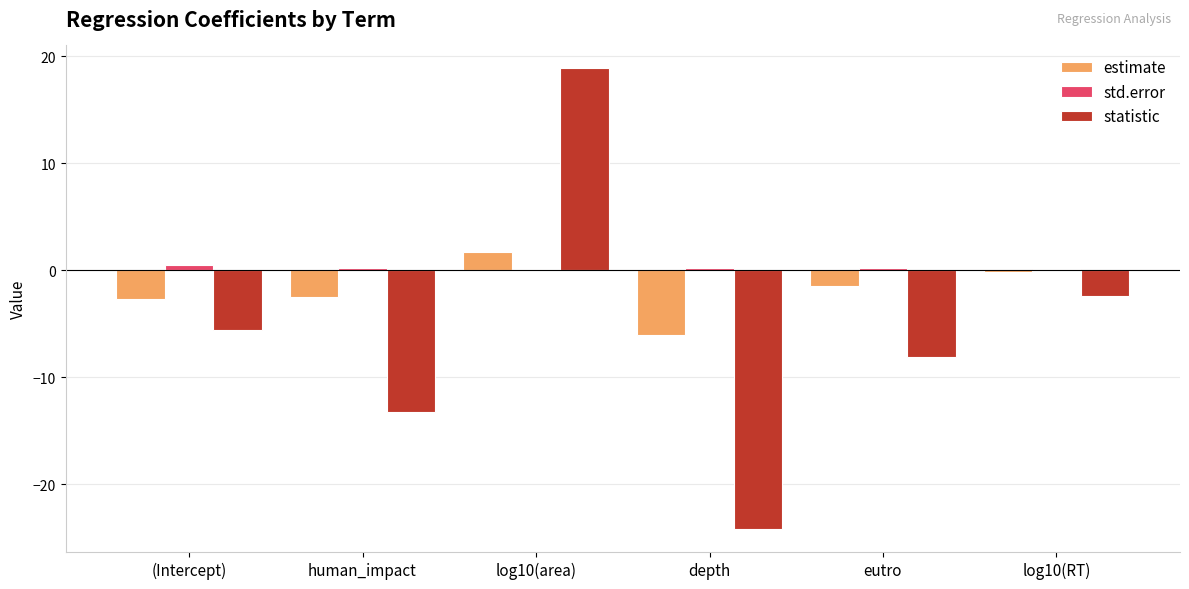

True or false: statistic has a value of -6.3 at human_impact.

False